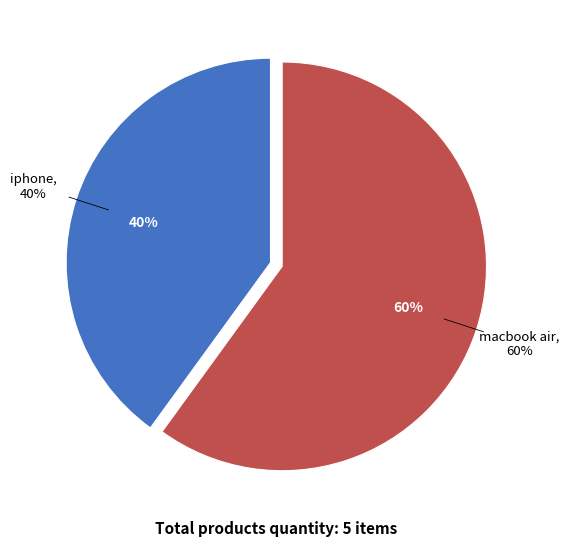

Which has a higher value, macbook air or iphone?

macbook air